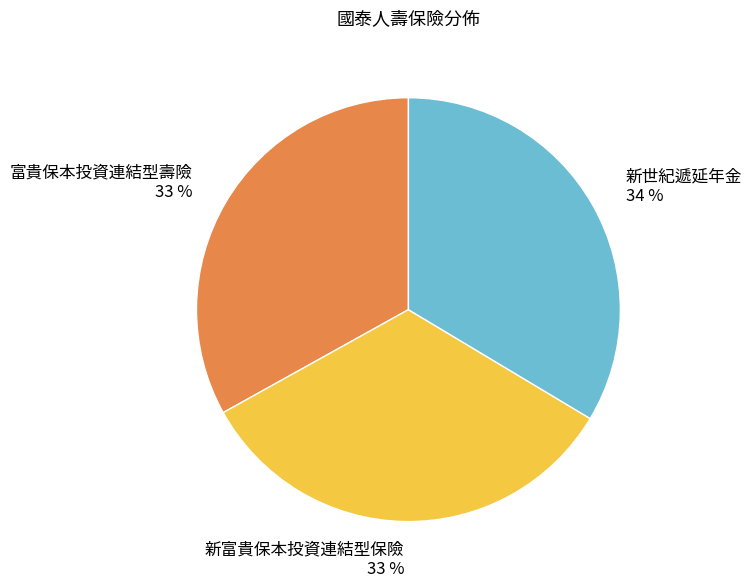

What is the ratio of the value at 新世紀遞延年金 34 % to the value at 富貴保本投資連結型壽險 33 %?

1.0